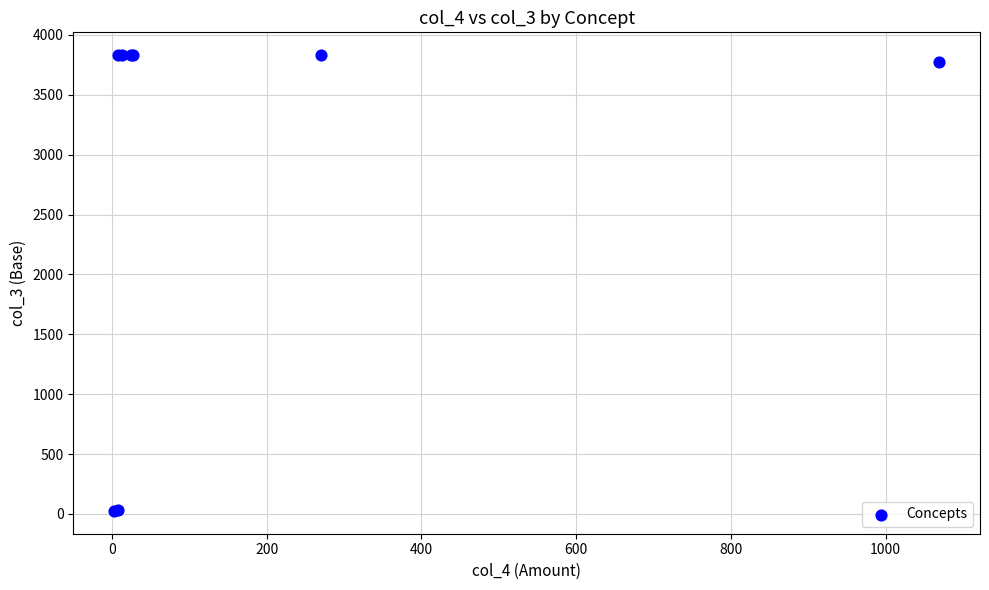

What Y value in the scatter plot is closest to 1927?

3775.8